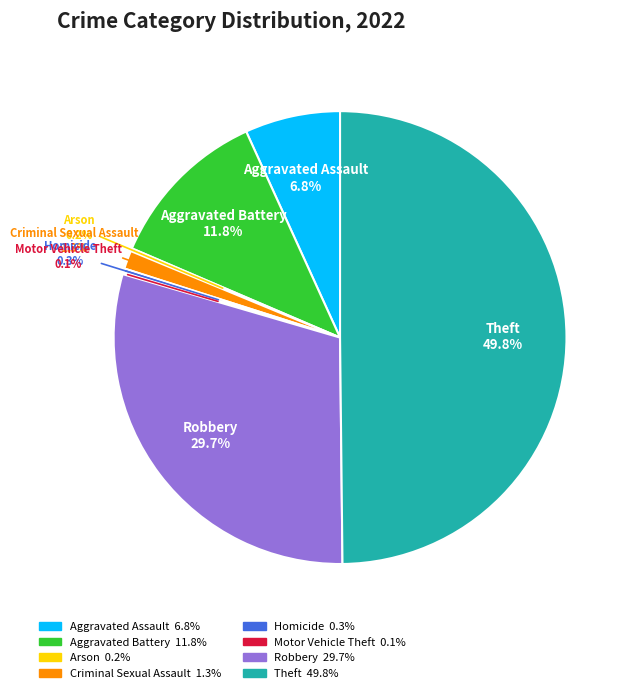

Which has a higher value, Aggravated Assault or Aggravated Battery?

Aggravated Battery